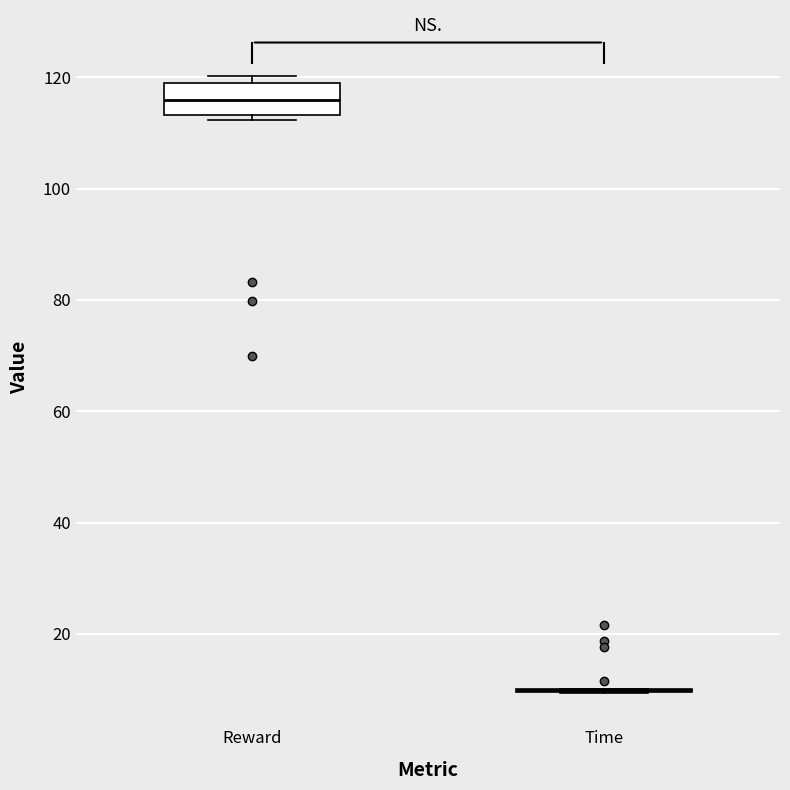

Which box is the tallest, from its lower edge to its upper edge?

Reward